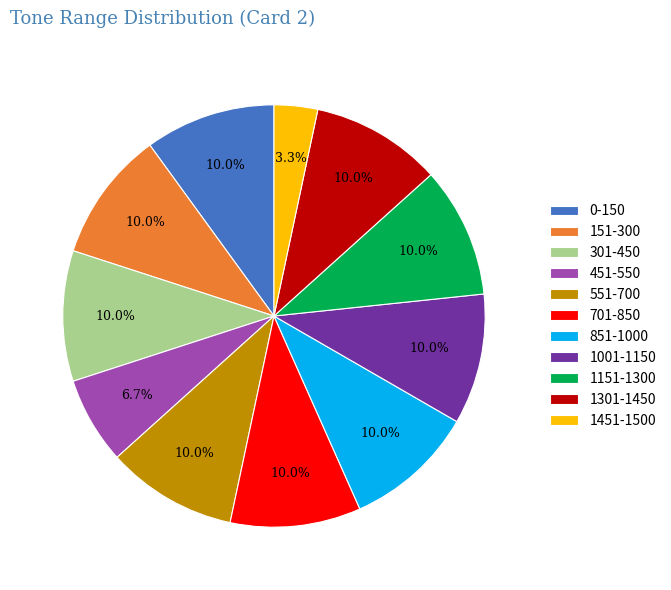

Does any single category account for the majority?

No